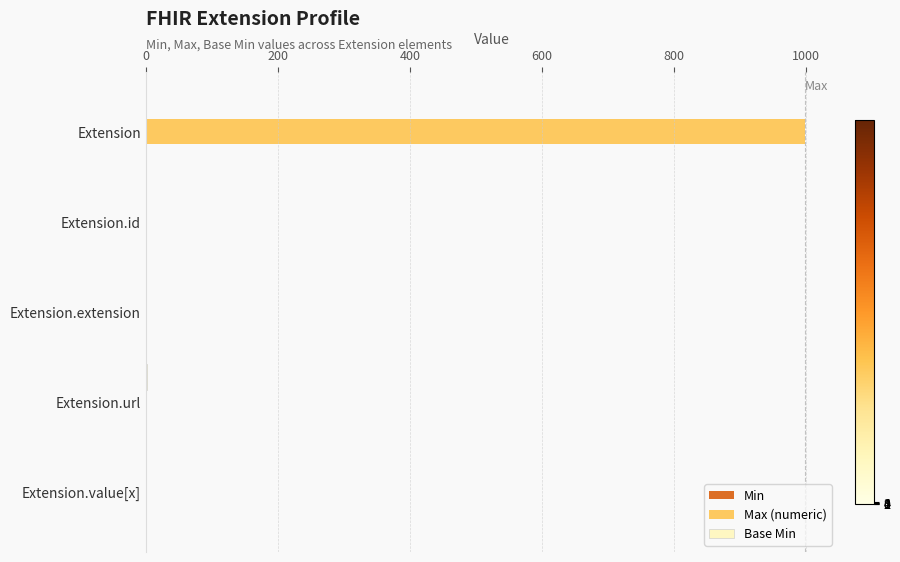

How many data points does each series have?

5